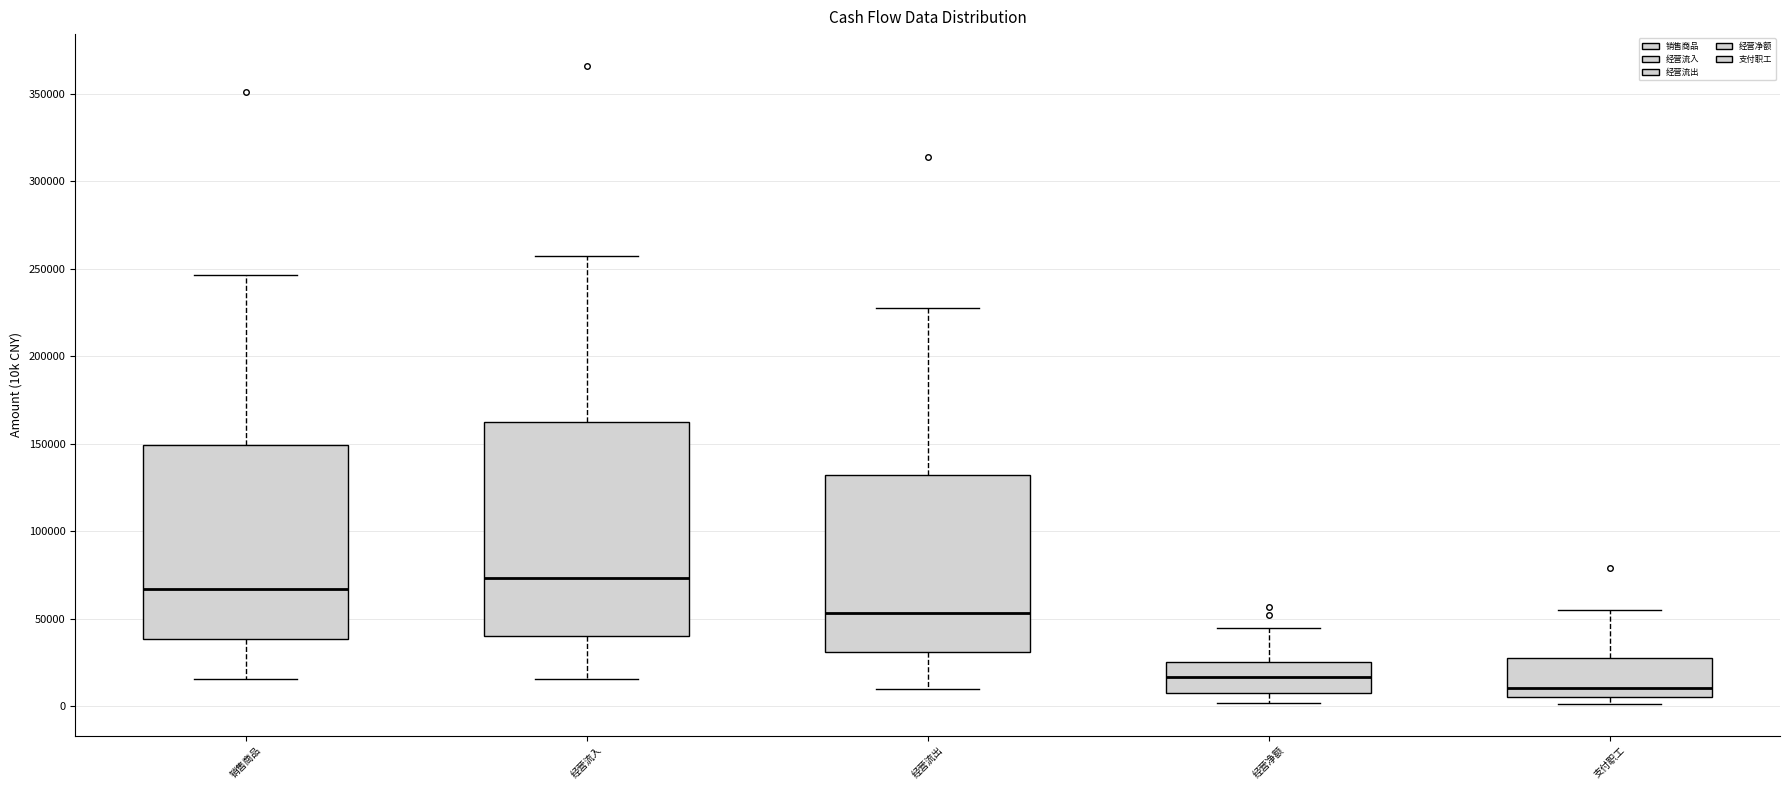

Where does the lower whisker of the box for 销售商品 end on the y-axis? The values are not printed on the chart, so give them approximately, as read against the axis.

15000